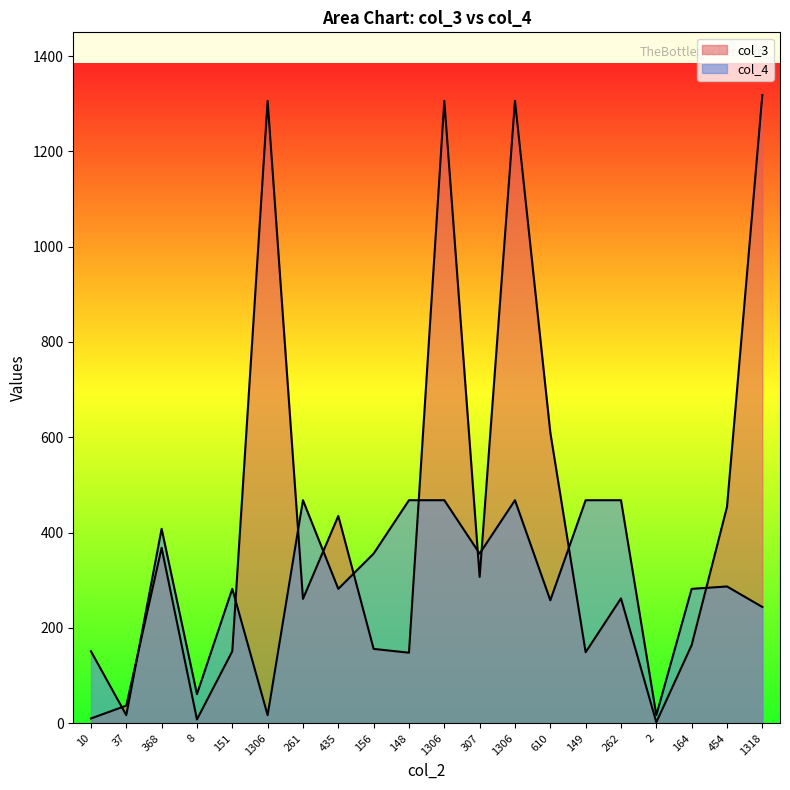

What is the label of the 2nd point from the left?

37